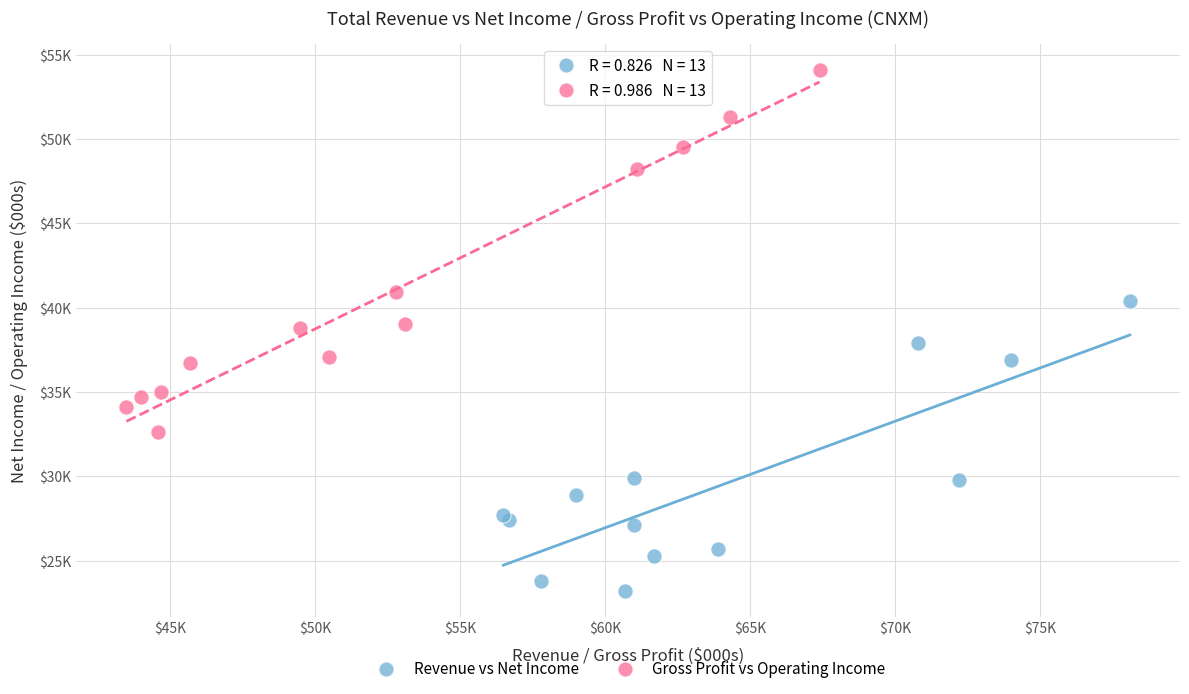

What are all the series names shown in the legend?

Revenue vs Net Income, Gross Profit vs Operating Income